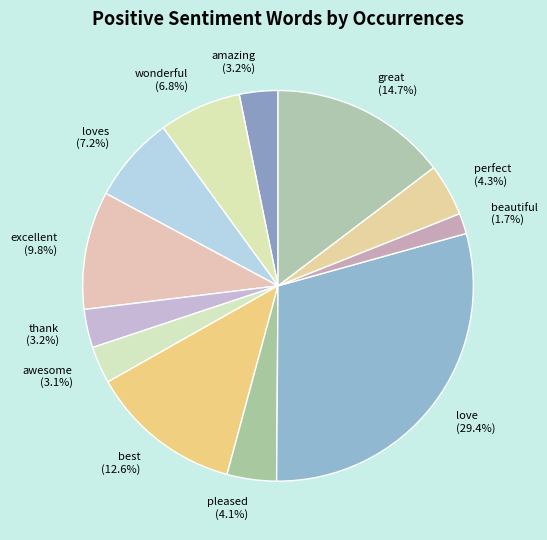

How many segments does this pie chart have?

12